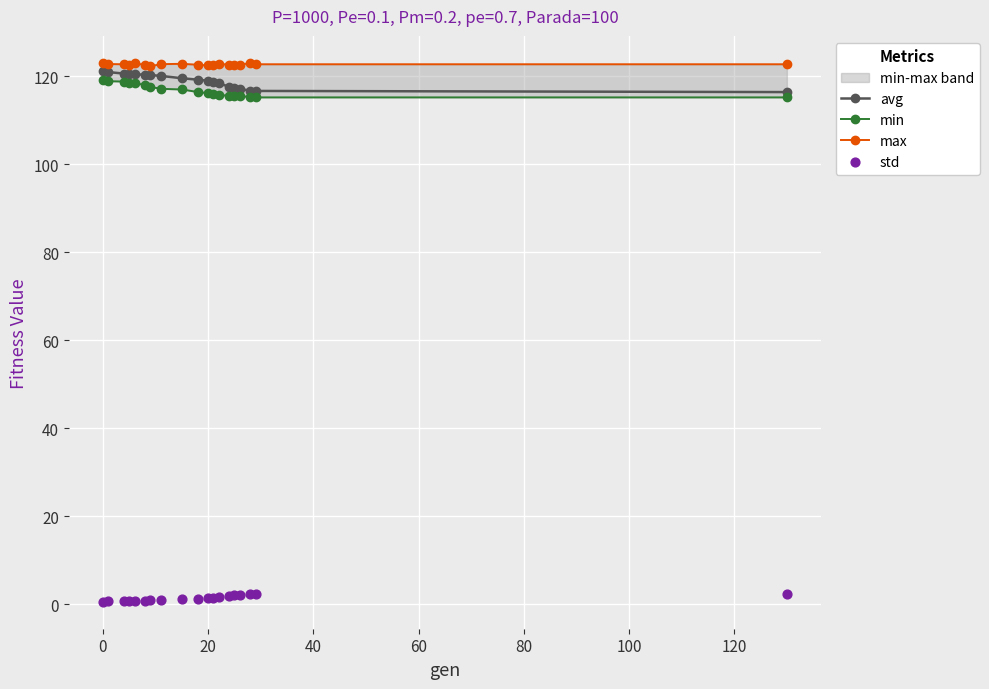

At how many categories does at least one series exceed 122?

19